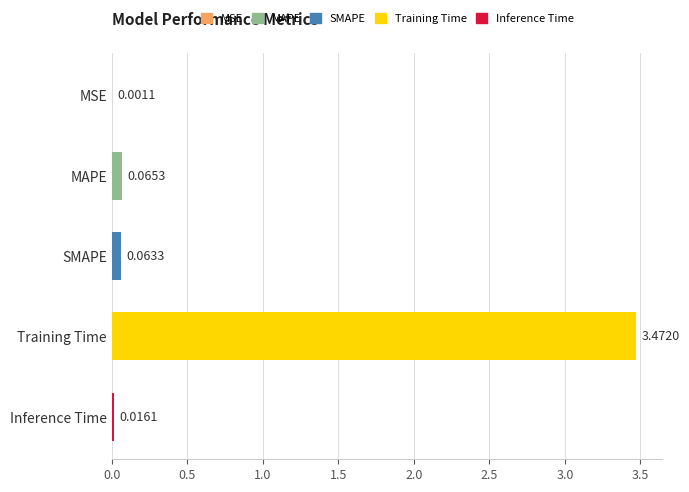

Are the bars horizontal?

Yes